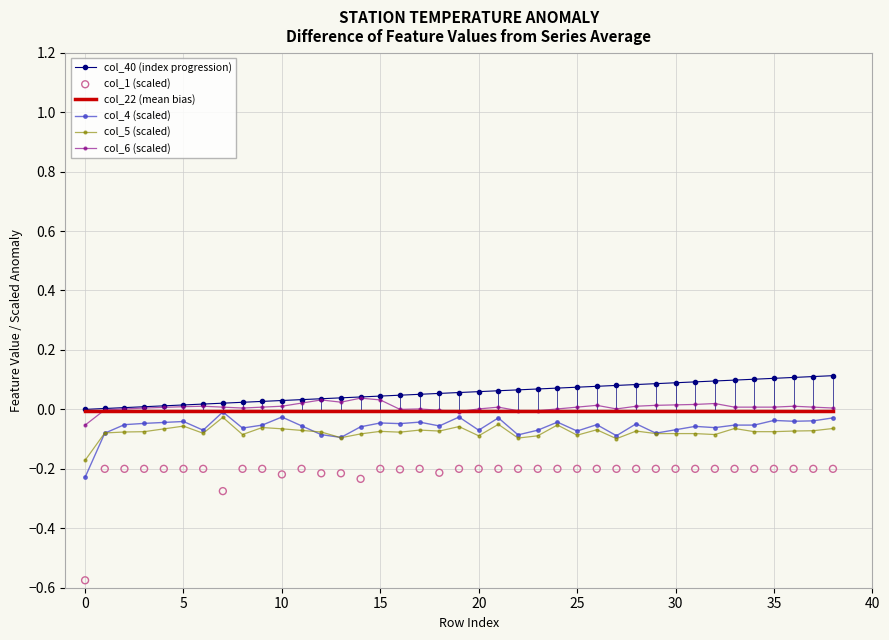

The col_5 (scaled) series shows -0.0 at 20. True or false?

False